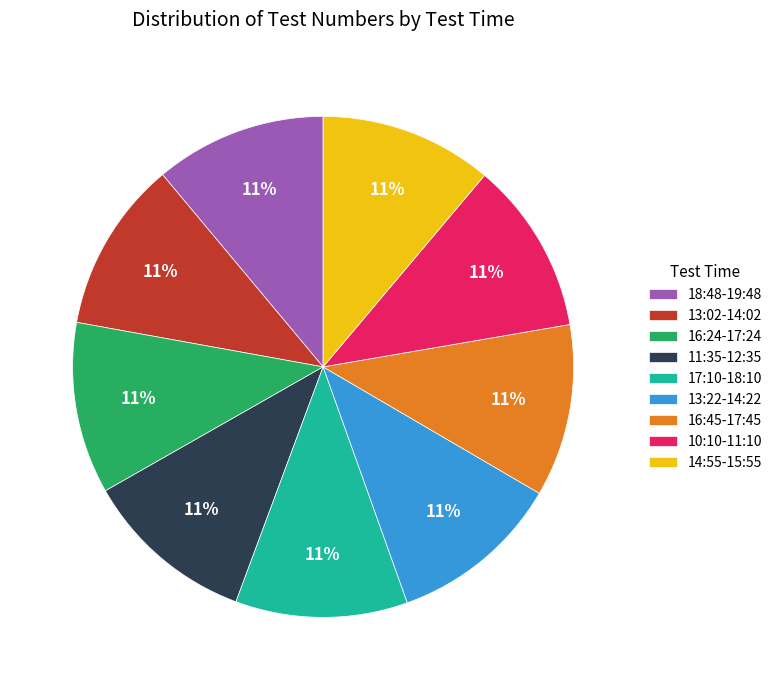

To the nearest percent, what is the combined percentage of 13:22-14:22 and 14:55-15:55?

22%